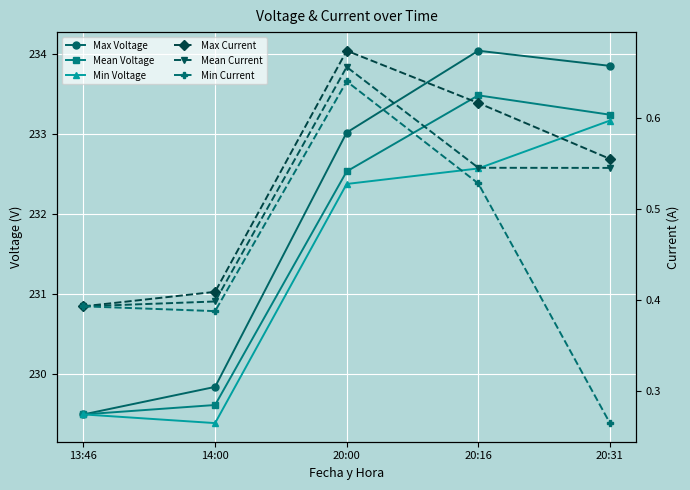

How many Min Current values are between 0 and 1?

5